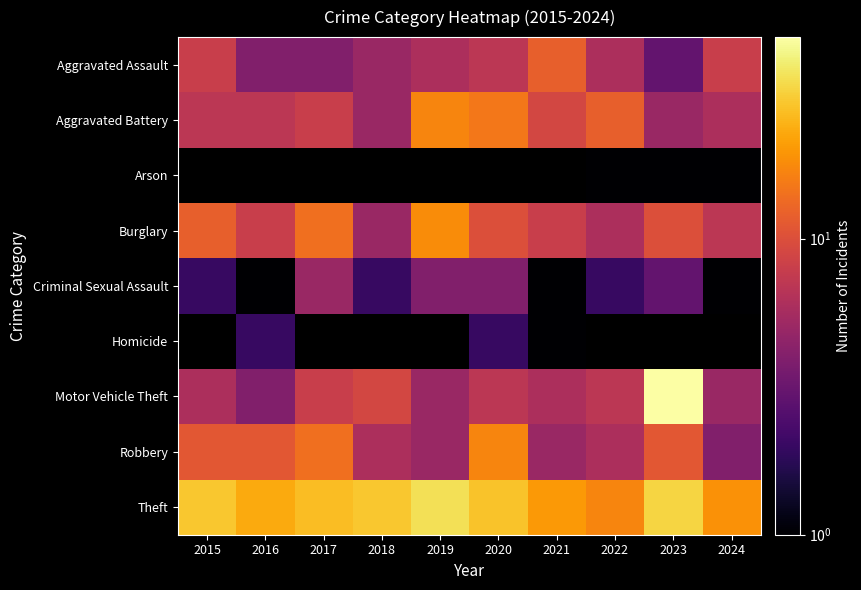

Which series has the largest range (max minus min)?

Motor Vehicle Theft